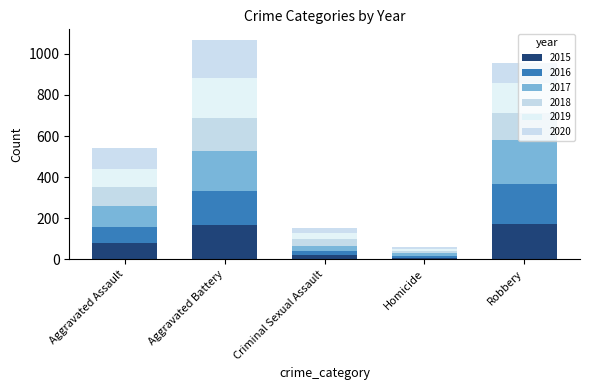

Rank the series by their maximum value, from highest to lowest.

2017, 2016, 2019, 2020, 2015, 2018